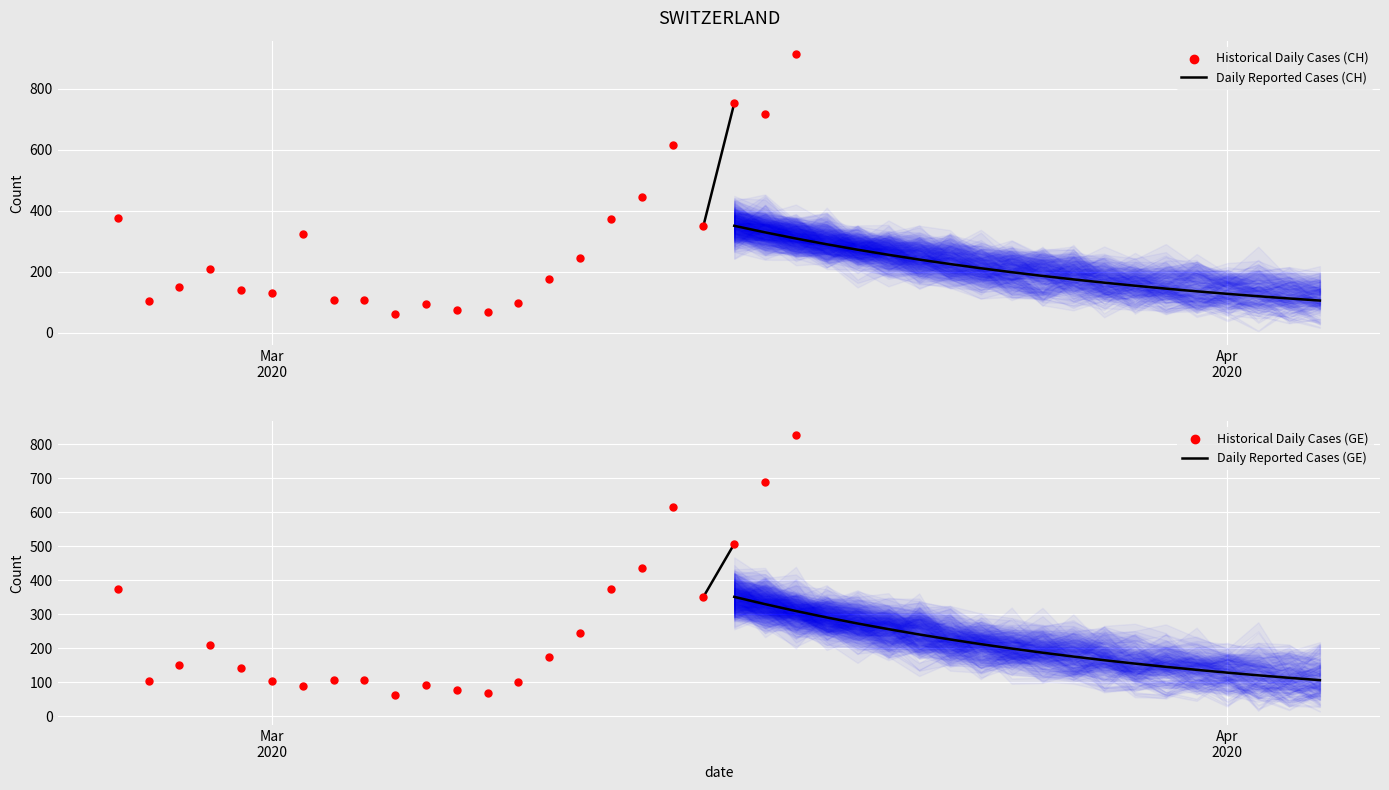

Which series has the largest Y range (max minus min)?

Historical Daily Cases (CH)